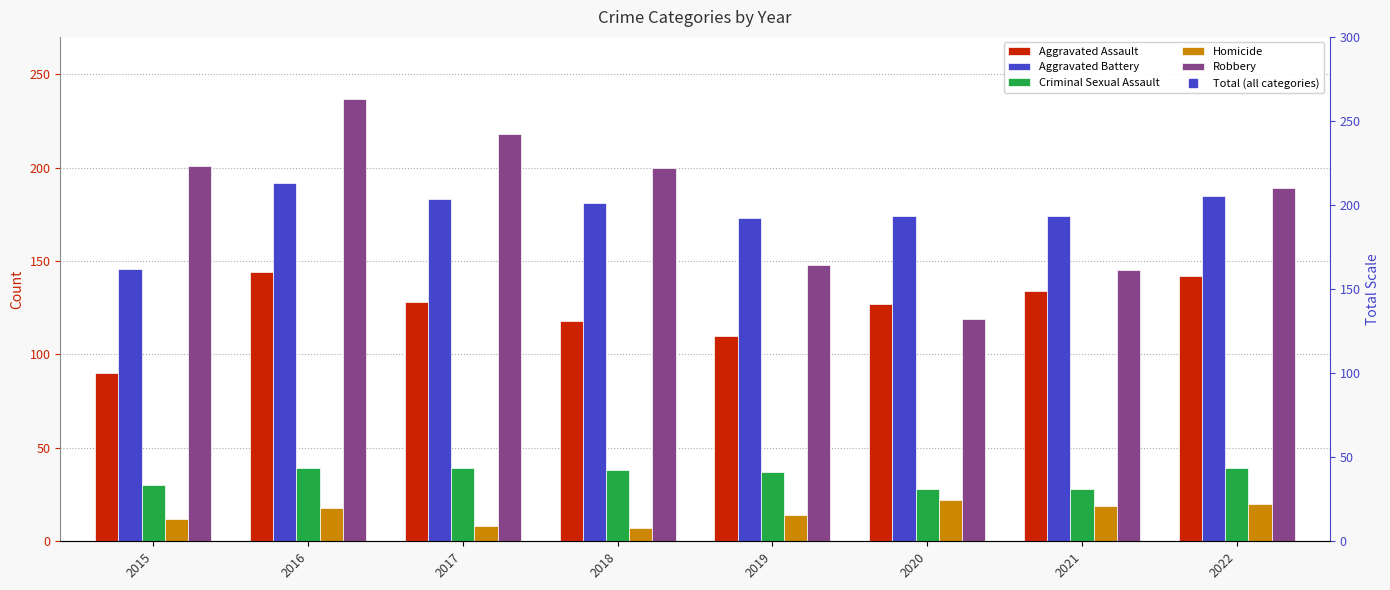

True or false: Robbery has a value of 338 at 2022.

False